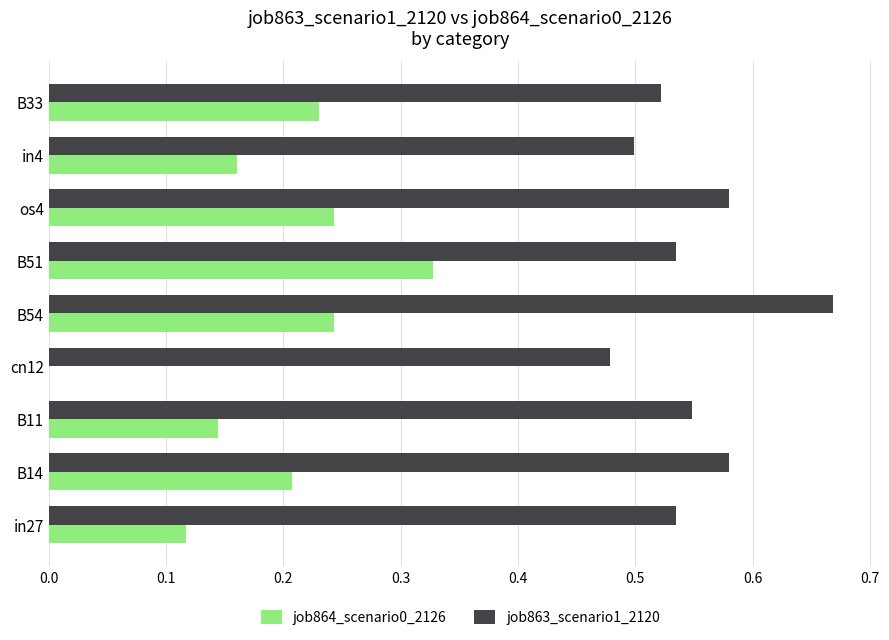

Which series has the largest total across all categories?

job863_scenario1_2120